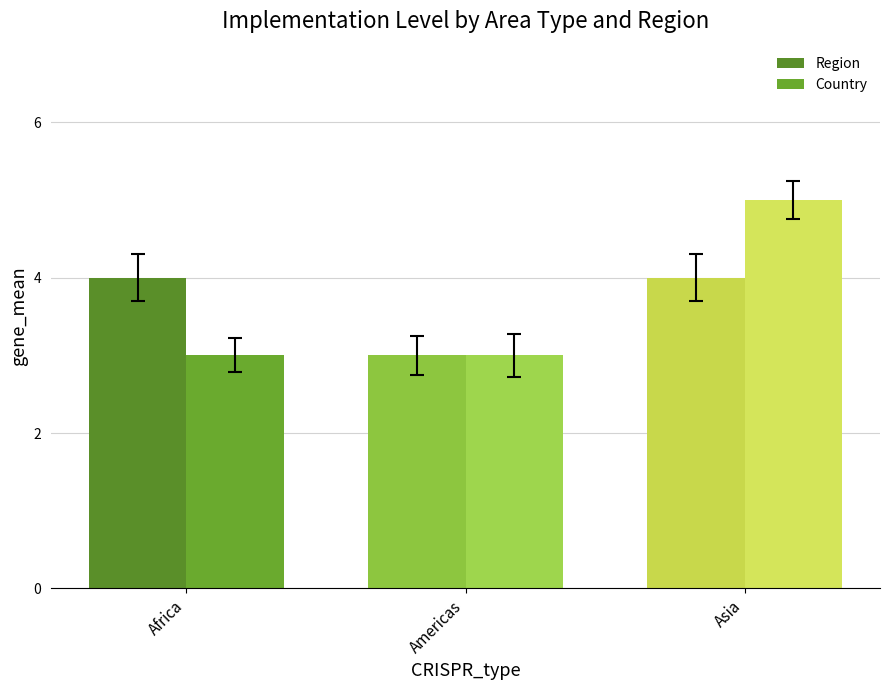

What value does the Region series have at Asia?

4